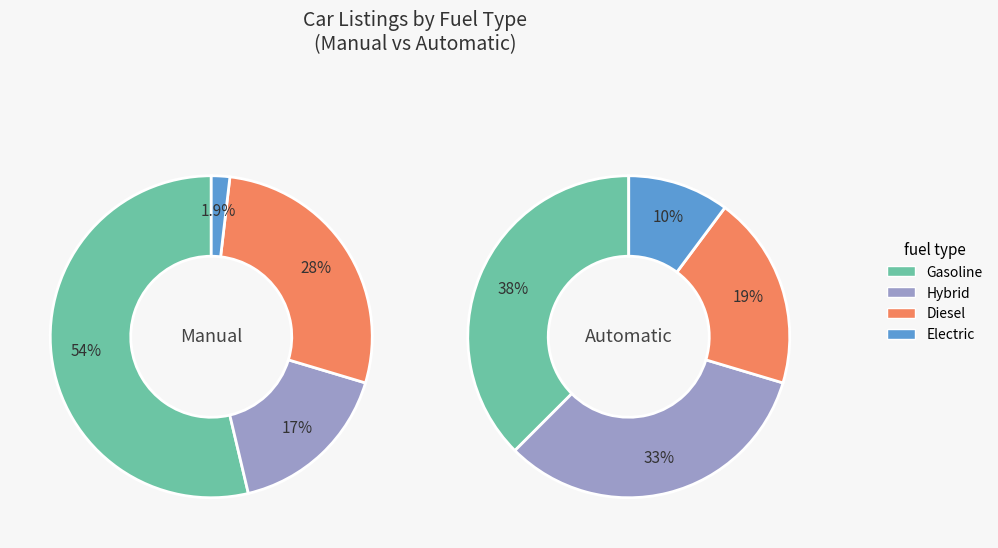

Which slice is the smallest?

Electric